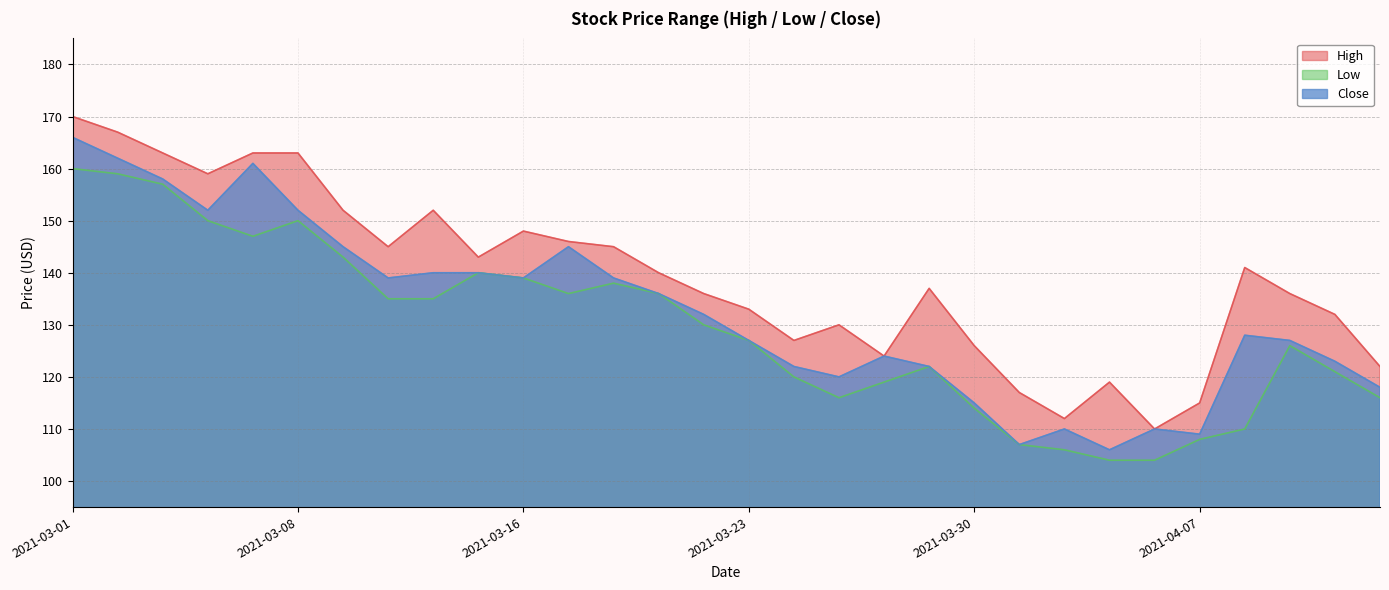

Is it true that High equals 171 at 2021-03-30?

False